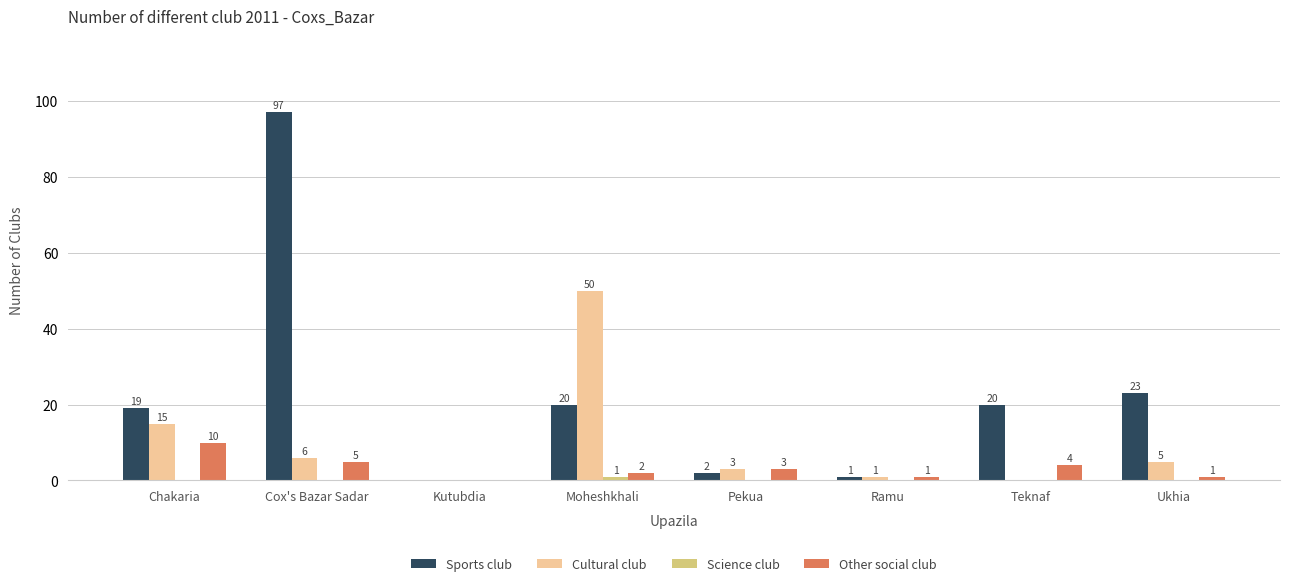

What is the sum of all Cultural club values?

80